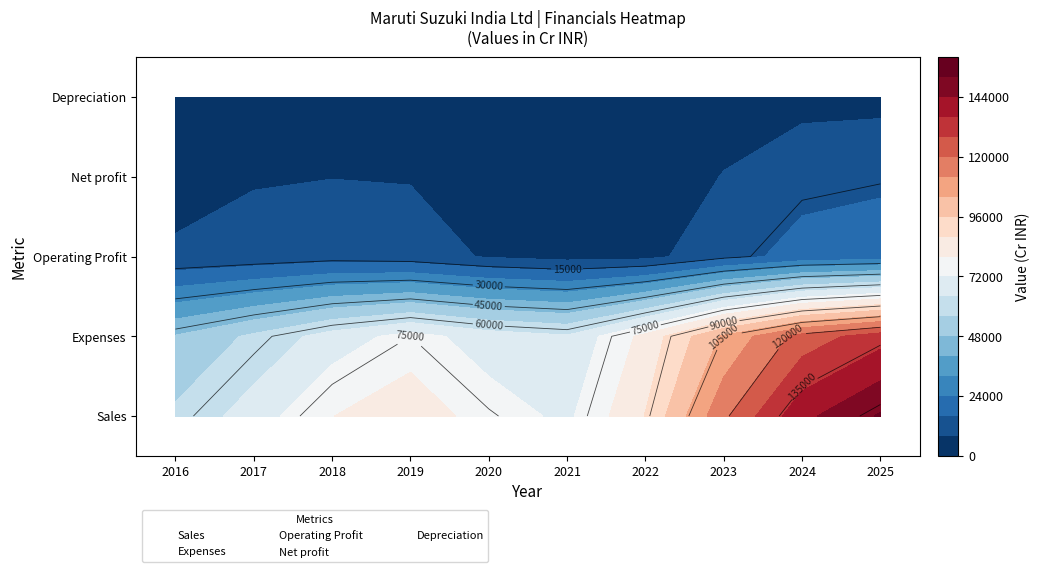

Is the value of Operating Profit at 2016 greater than the value of Depreciation at 2017?

No